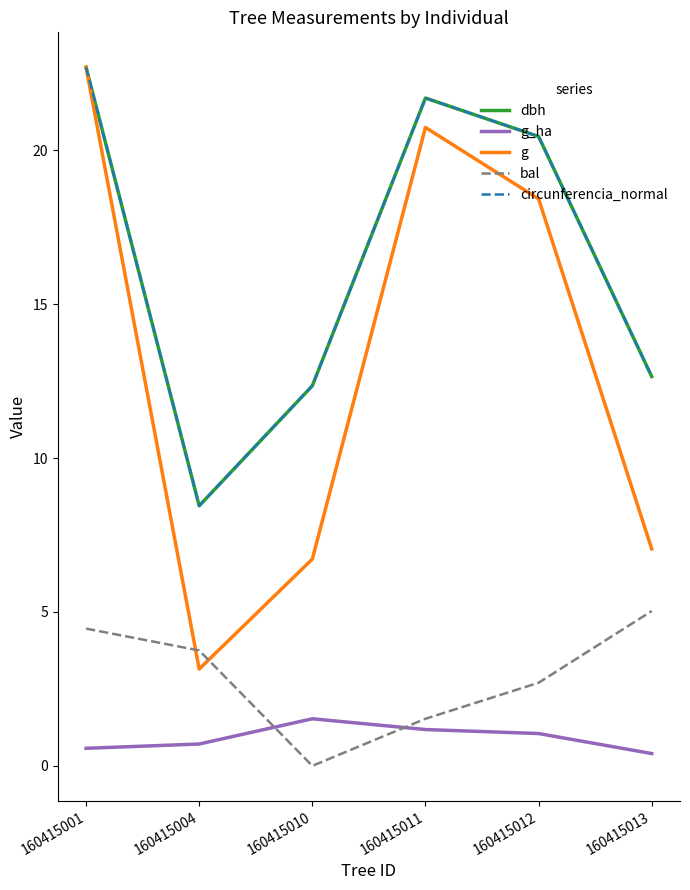

What is the spread (max minus min) of values at 160415001?

22.1